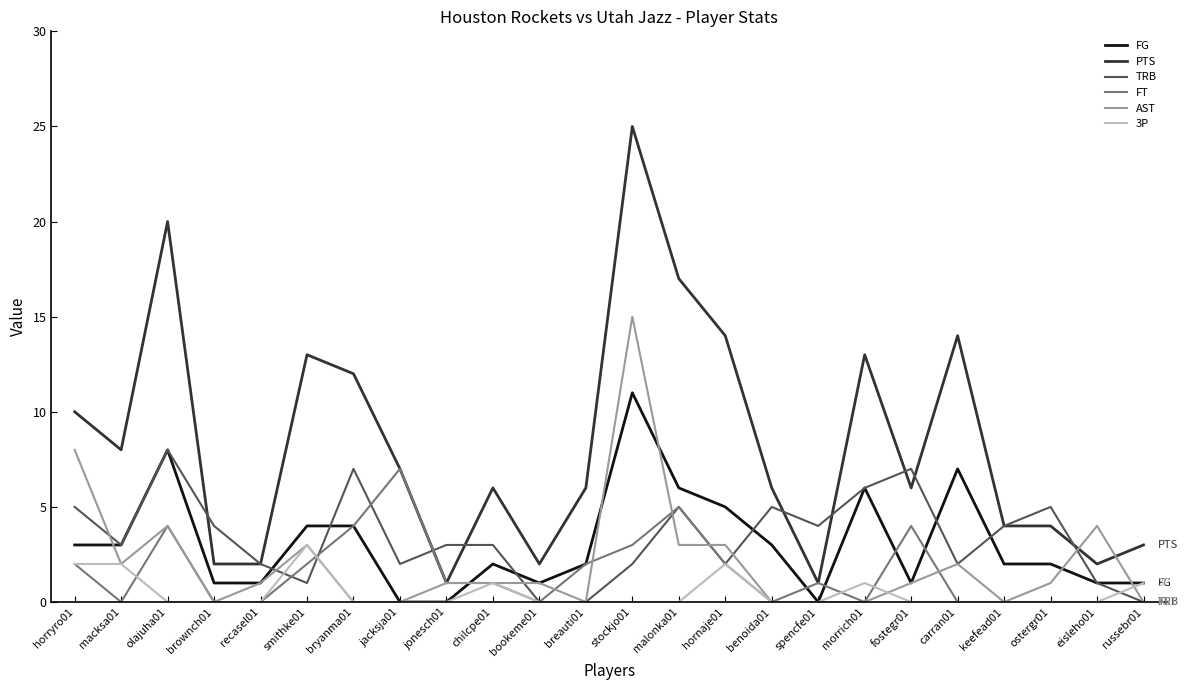

Reading right to left, what are all the values shown in this chart?

FG: russebr01=1	eisleho01=1	ostergr01=2	keefead01=2	carran01=7	fostegr01=1	morrich01=6	spencfe01=0	benoida01=3	hornaje01=5	malonka01=6	stockjo01=11	breauti01=2	bookeme01=1	chilcpe01=2	jonesch01=0	jacksja01=0	bryanma01=4	smithke01=4	recasel01=1	brownch01=1	olajuha01=8	macksa01=3	horryro01=3
PTS: russebr01=3	eisleho01=2	ostergr01=4	keefead01=4	carran01=14	fostegr01=6	morrich01=13	spencfe01=1	benoida01=6	hornaje01=14	malonka01=17	stockjo01=25	breauti01=6	bookeme01=2	chilcpe01=6	jonesch01=1	jacksja01=7	bryanma01=12	smithke01=13	recasel01=2	brownch01=2	olajuha01=20	macksa01=8	horryro01=10
TRB: russebr01=0	eisleho01=1	ostergr01=5	keefead01=4	carran01=2	fostegr01=7	morrich01=6	spencfe01=4	benoida01=5	hornaje01=2	malonka01=5	stockjo01=2	breauti01=0	bookeme01=0	chilcpe01=3	jonesch01=3	jacksja01=2	bryanma01=7	smithke01=1	recasel01=2	brownch01=4	olajuha01=8	macksa01=3	horryro01=5
FT: russebr01=0	eisleho01=0	ostergr01=0	keefead01=0	carran01=0	fostegr01=4	morrich01=0	spencfe01=1	benoida01=0	hornaje01=2	malonka01=5	stockjo01=3	breauti01=2	bookeme01=0	chilcpe01=1	jonesch01=1	jacksja01=7	bryanma01=4	smithke01=2	recasel01=0	brownch01=0	olajuha01=4	macksa01=0	horryro01=2
AST: russebr01=0	eisleho01=4	ostergr01=1	keefead01=0	carran01=2	fostegr01=1	morrich01=0	spencfe01=0	benoida01=0	hornaje01=3	malonka01=3	stockjo01=15	breauti01=0	bookeme01=1	chilcpe01=1	jonesch01=1	jacksja01=0	bryanma01=0	smithke01=3	recasel01=1	brownch01=0	olajuha01=4	macksa01=2	horryro01=8
3P: russebr01=1	eisleho01=0	ostergr01=0	keefead01=0	carran01=0	fostegr01=0	morrich01=1	spencfe01=0	benoida01=0	hornaje01=2	malonka01=0	stockjo01=0	breauti01=0	bookeme01=0	chilcpe01=1	jonesch01=0	jacksja01=0	bryanma01=0	smithke01=3	recasel01=0	brownch01=0	olajuha01=0	macksa01=2	horryro01=2